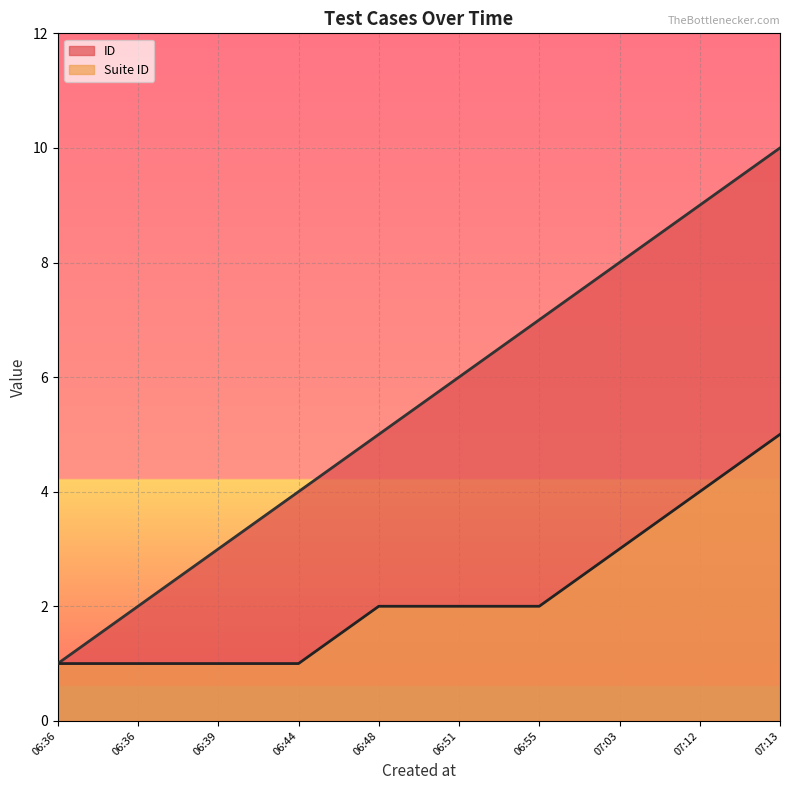

Reading left to right, transcribe all the data shown in this chart.

ID: 1	2	3	4	5	6	7	8	9	10
Suite ID: 1	1	1	1	2	2	2	3	4	5